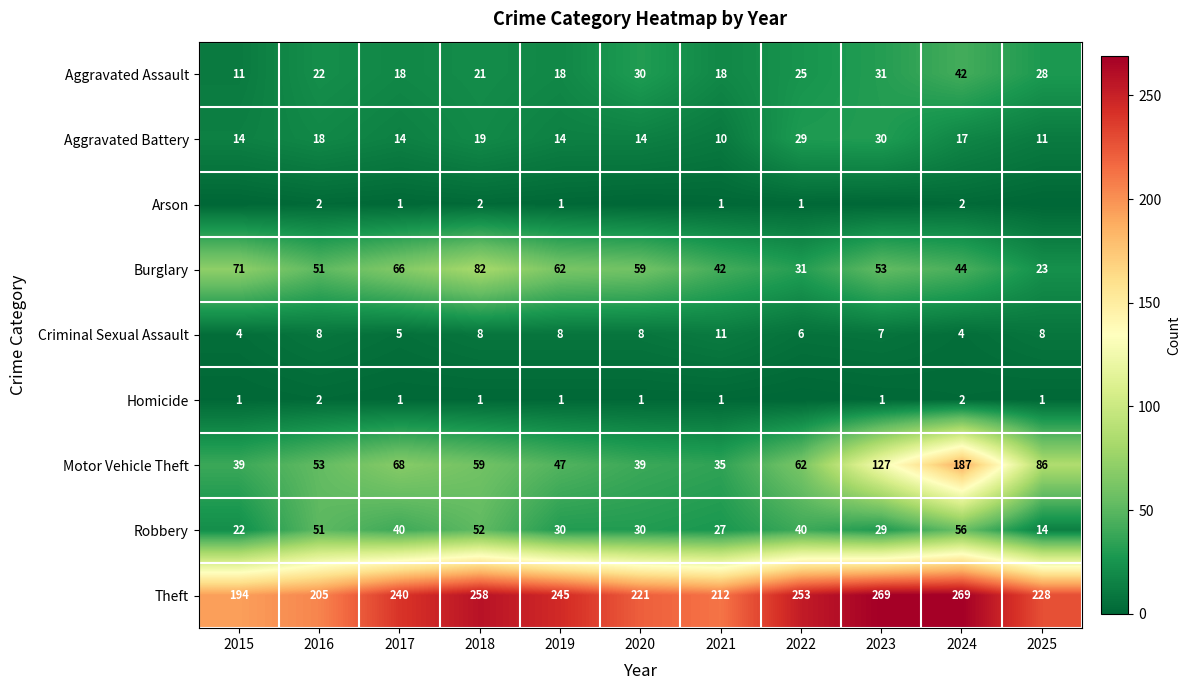

What is the difference between the highest and lowest values at 2017?

239